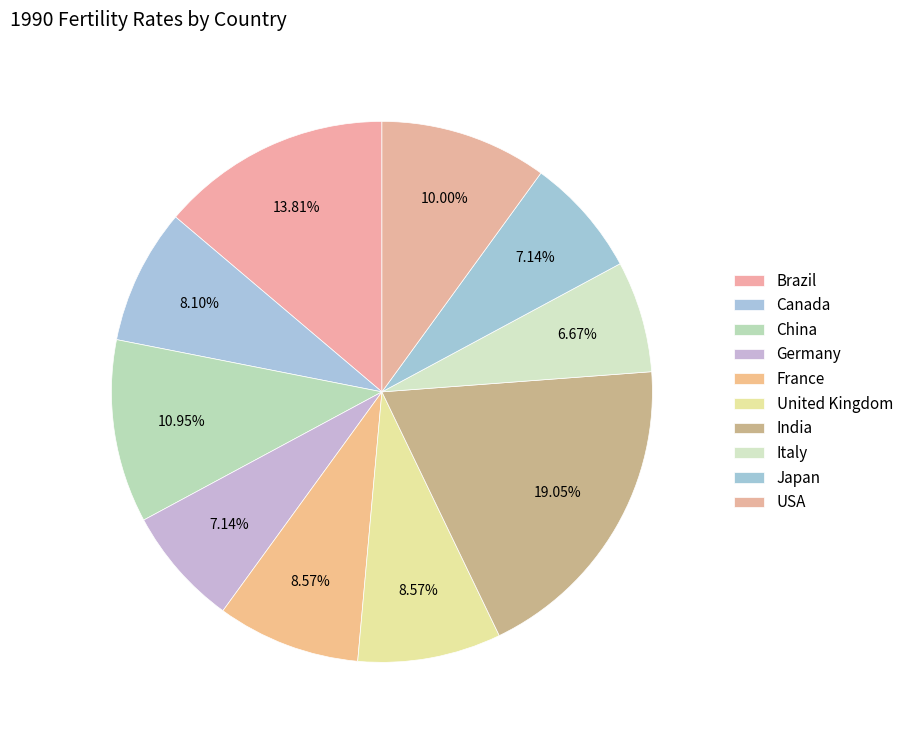

Count the number of slices in the pie.

10